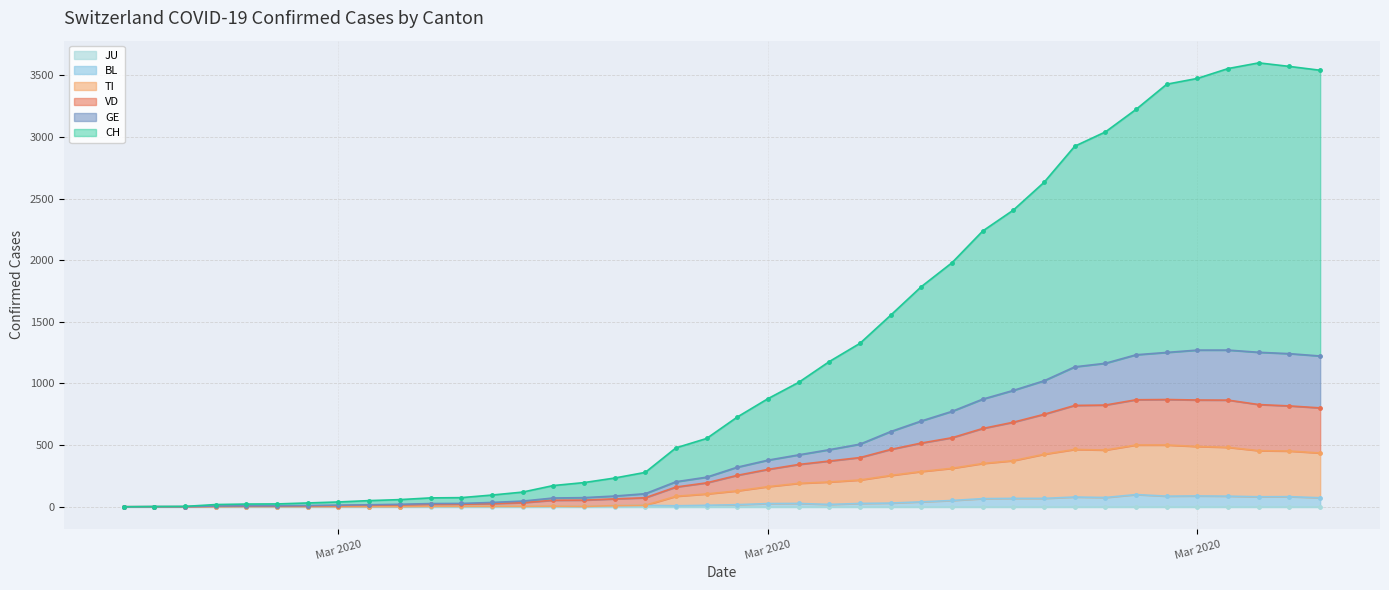

True or false: CH and GE intersect in this chart.

False